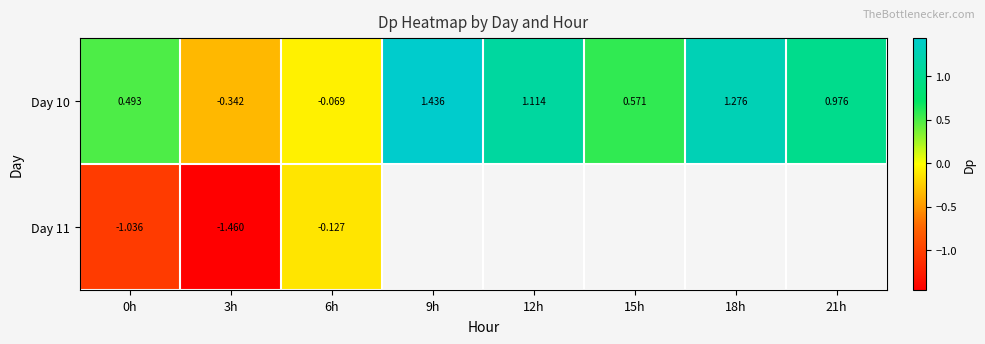

True or false: Day 10 has a value of 0.2 at 0h.

False